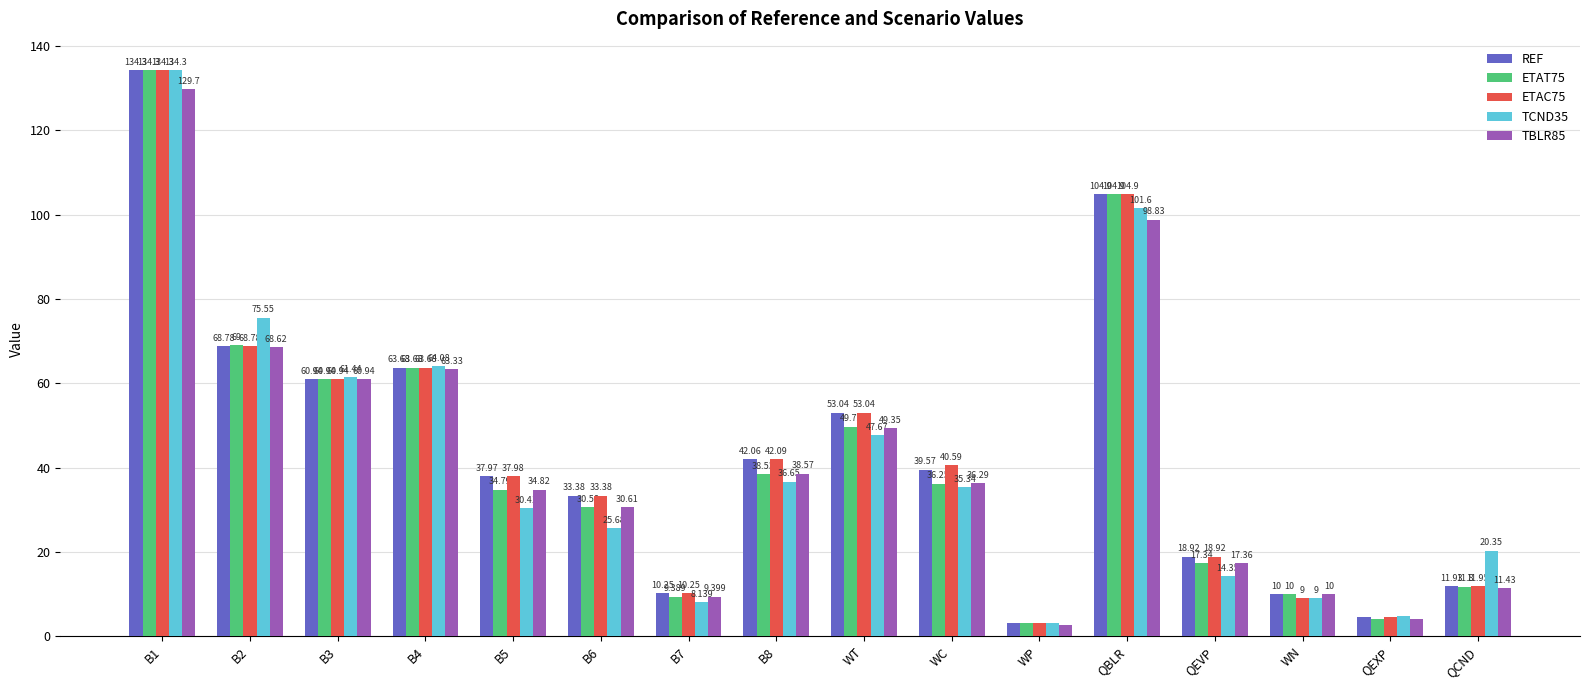

What is the difference between the maximum and minimum values in the TCND35 series?

131.2